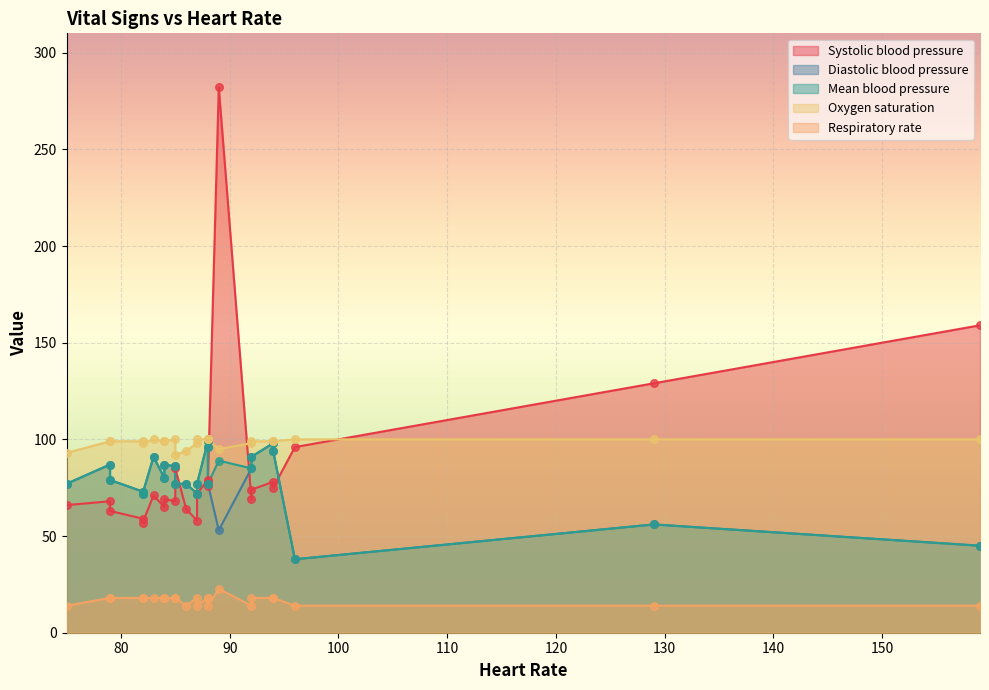

At how many categories does at least one series exceed 72?

24